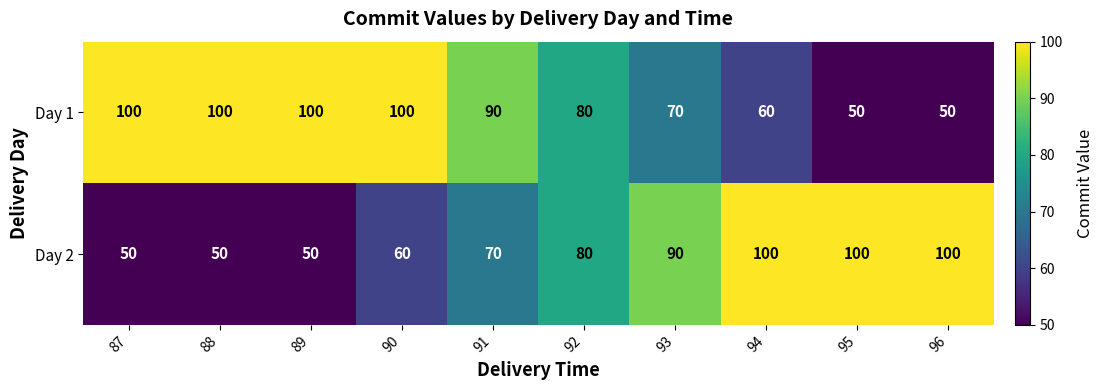

The value of Day 2 at 96 is 100. True or false?

True